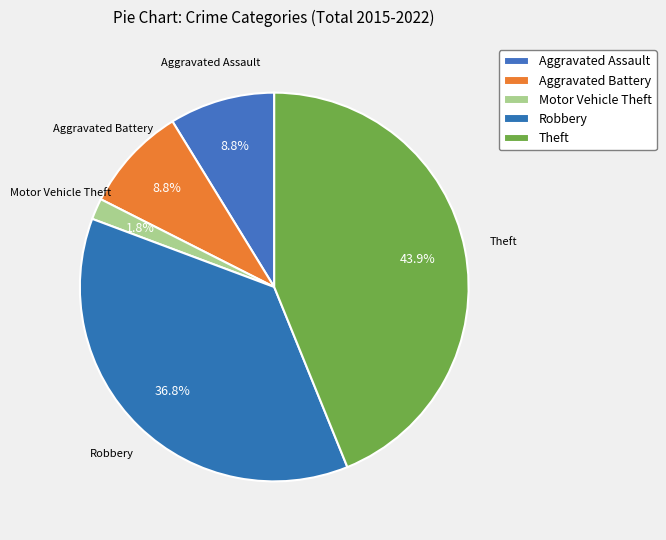

Between Aggravated Battery and Motor Vehicle Theft, which is larger?

Aggravated Battery